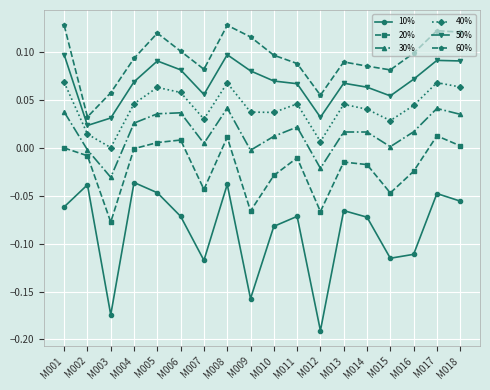

Does the chart have visible grid lines?

Yes